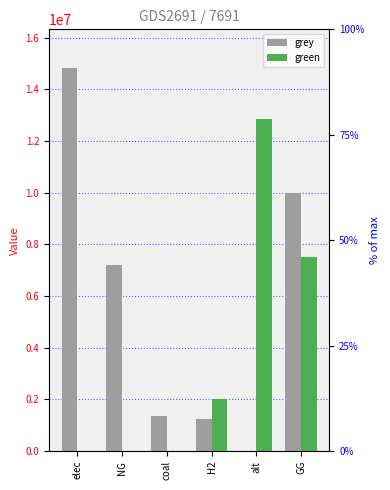

How many bars are there in total?

12